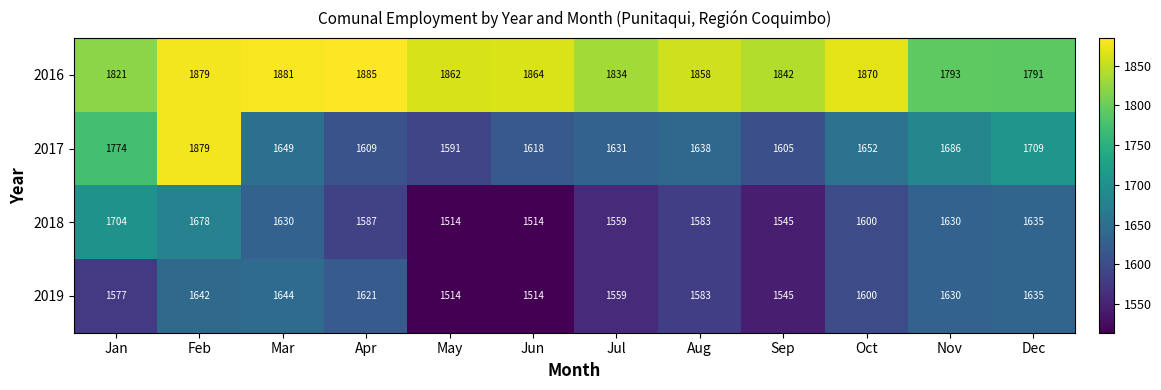

At which category is the sum across all series the highest?

Feb